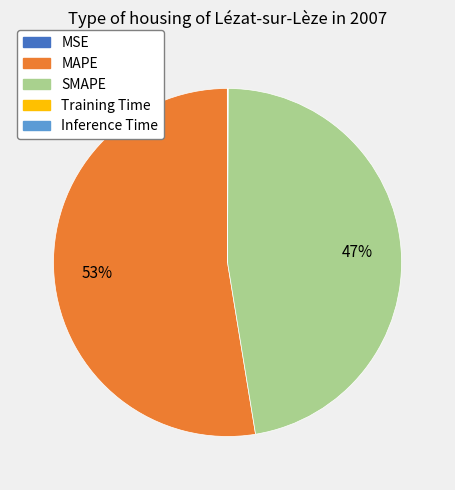

To the nearest percent, what is the combined percentage of SMAPE and MAPE?

100%